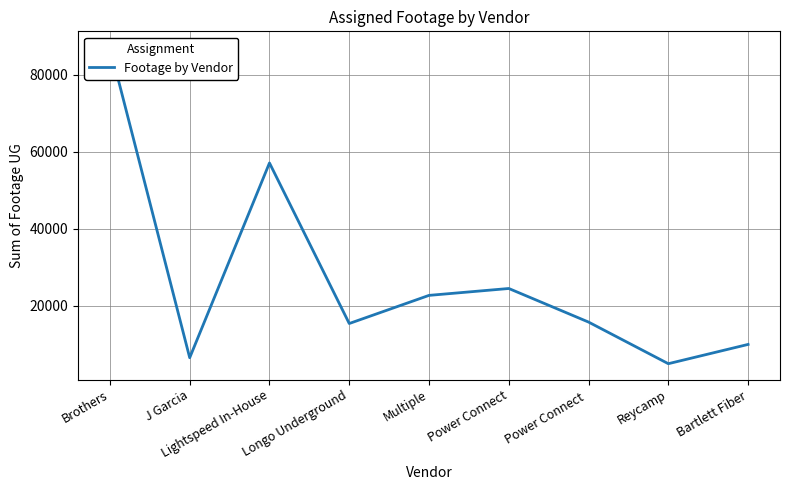

What is the minimum value shown in the chart?

4975